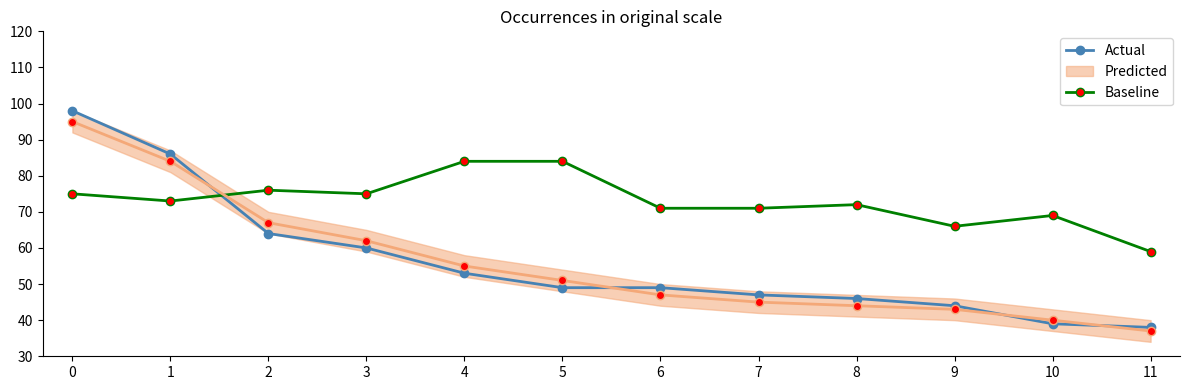

What is the highest value of the Actual series?

98